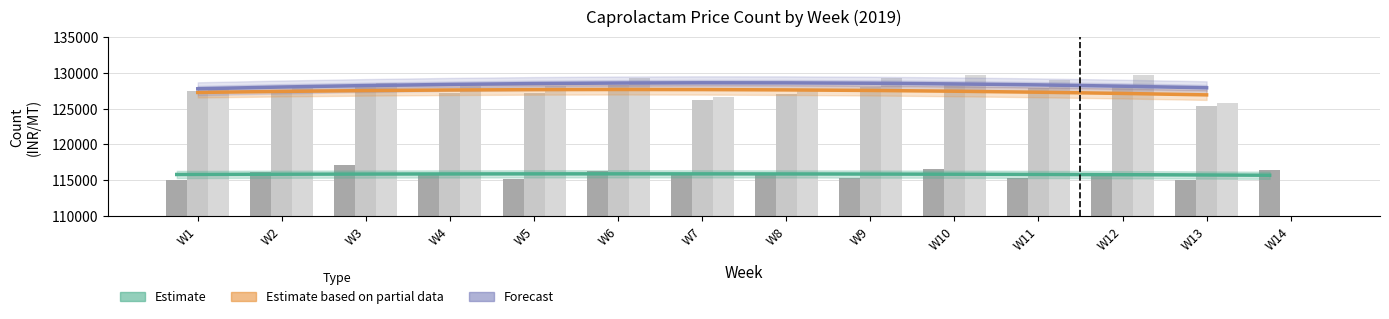

List the labels in order of Caprolactam Ex-Works Vadodara value, smallest first.

W14, W13, W7, W8, W4, W5, W1, W2, W11, W3, W9, W6, W10, W12